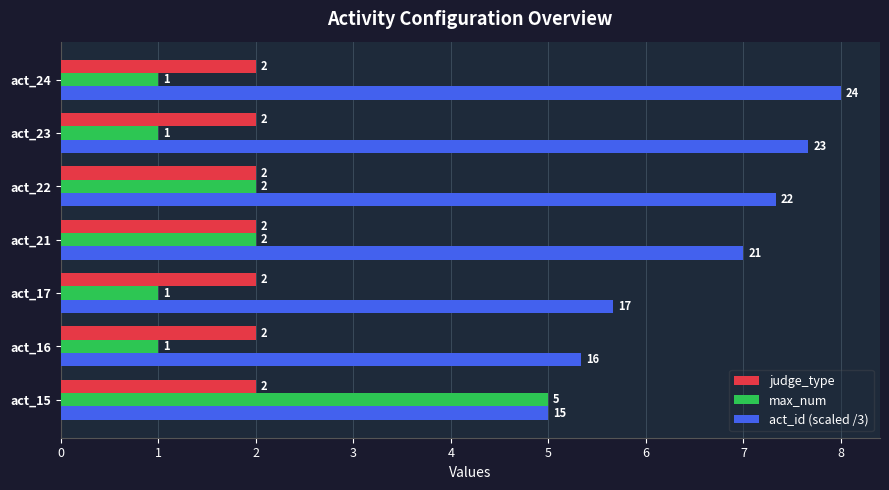

Between act_16 and act_17, which series saw the biggest shift?

act_id (scaled /3)